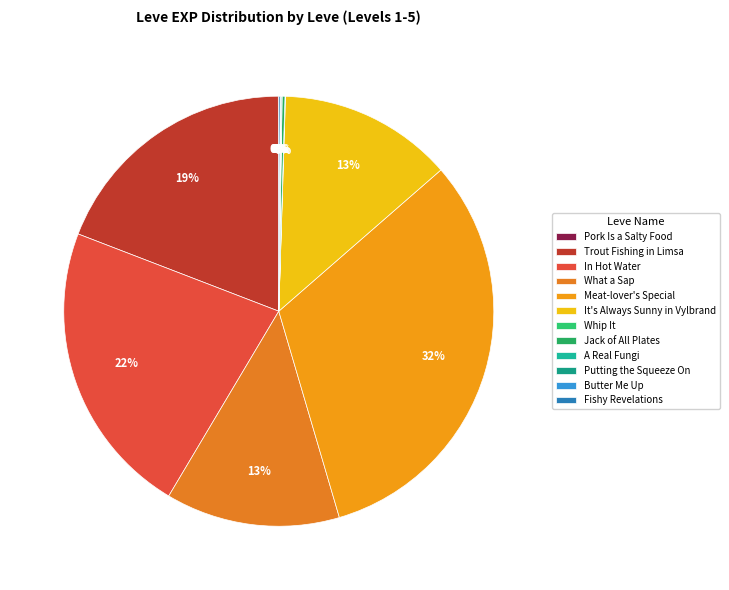

Rank the categories by value from lowest to highest.

Pork Is a Salty Food, Whip It, A Real Fungi, Butter Me Up, Putting the Squeeze On, Fishy Revelations, Jack of All Plates, What a Sap, It's Always Sunny in Vylbrand, Trout Fishing in Limsa, In Hot Water, Meat-lover's Special